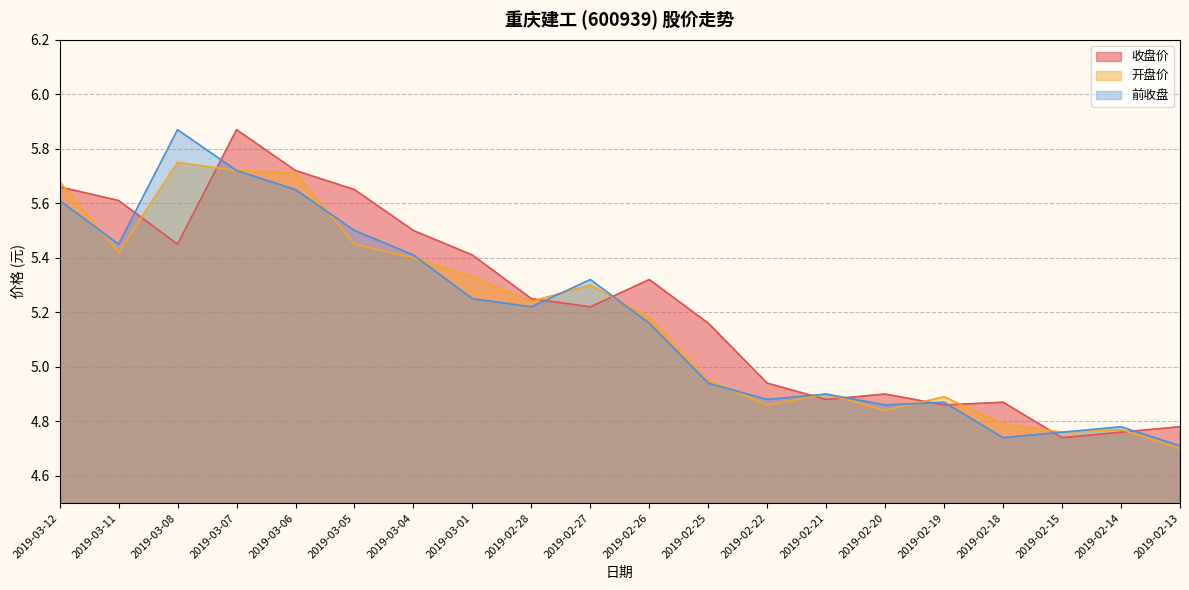

What is the sum of the 开盘价 values at 2019-02-18 and 2019-02-22?

9.7